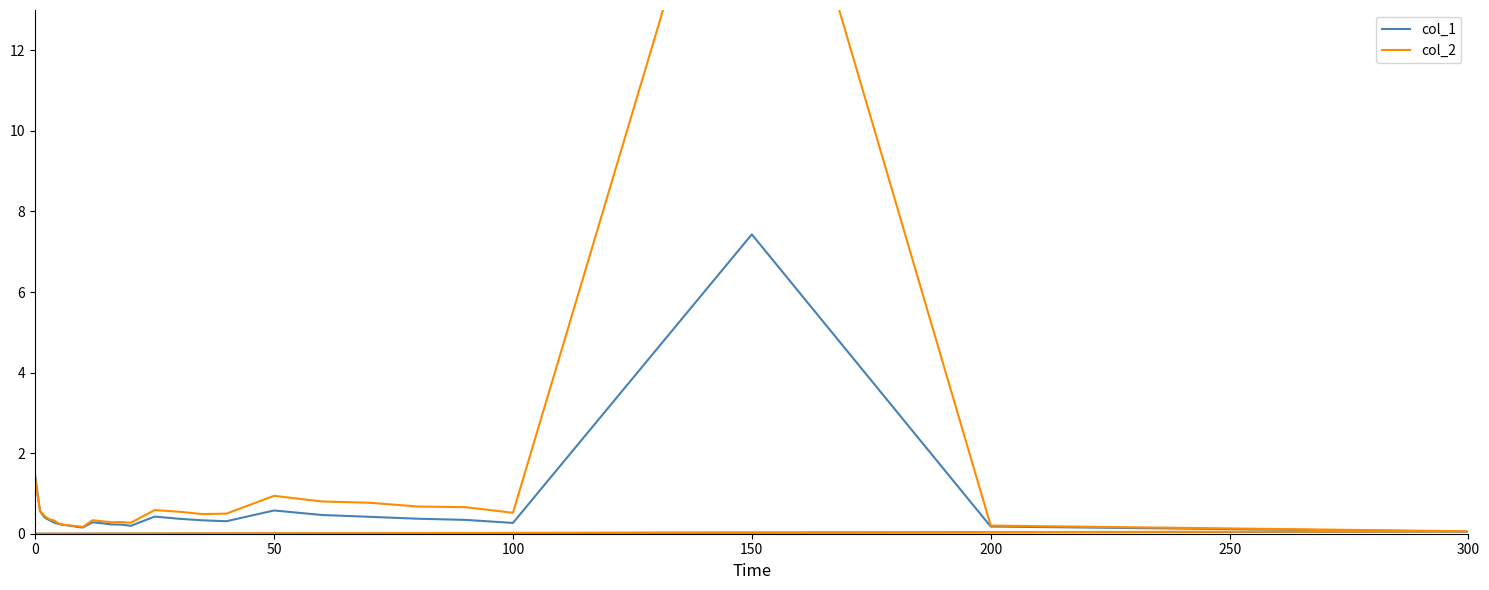

What position from the left is 28?

29